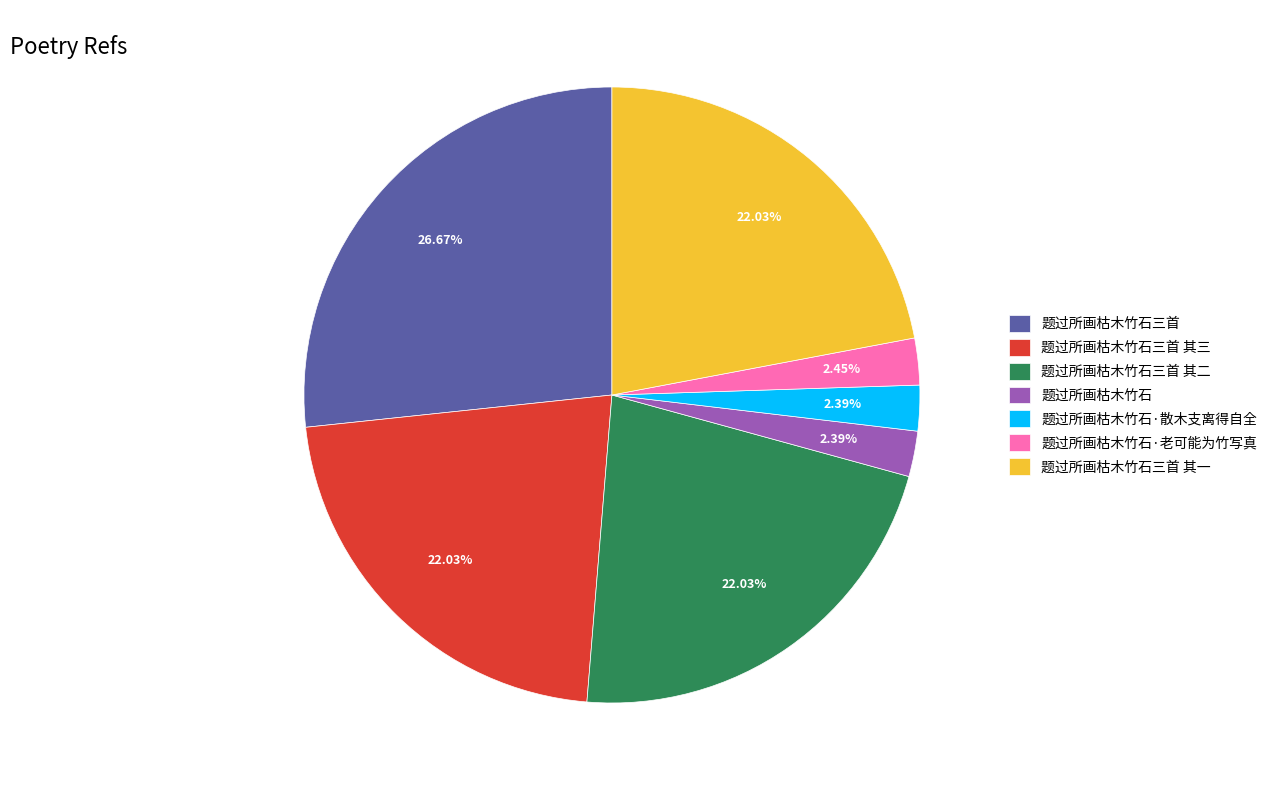

True or false: 题过所画枯木竹石三首 其一 accounts for 37% of the total.

False